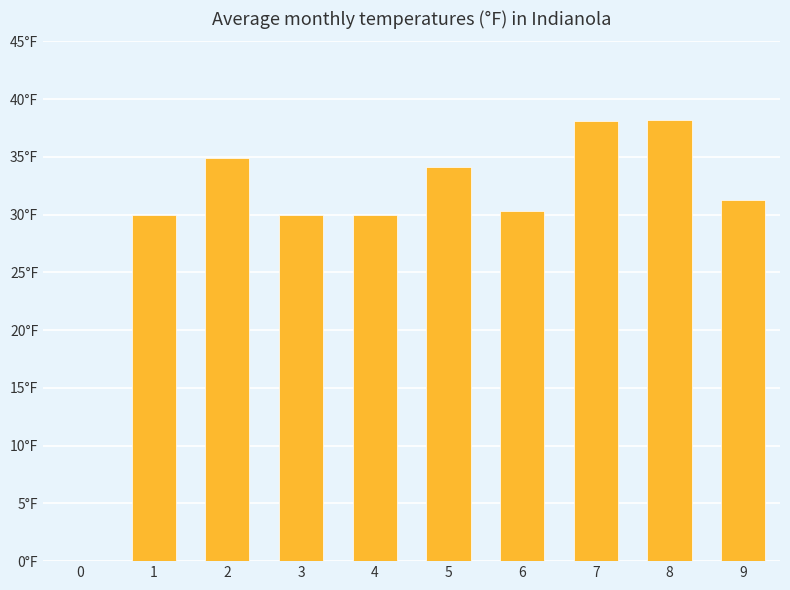

What is the maximum value shown in the chart?

38.2